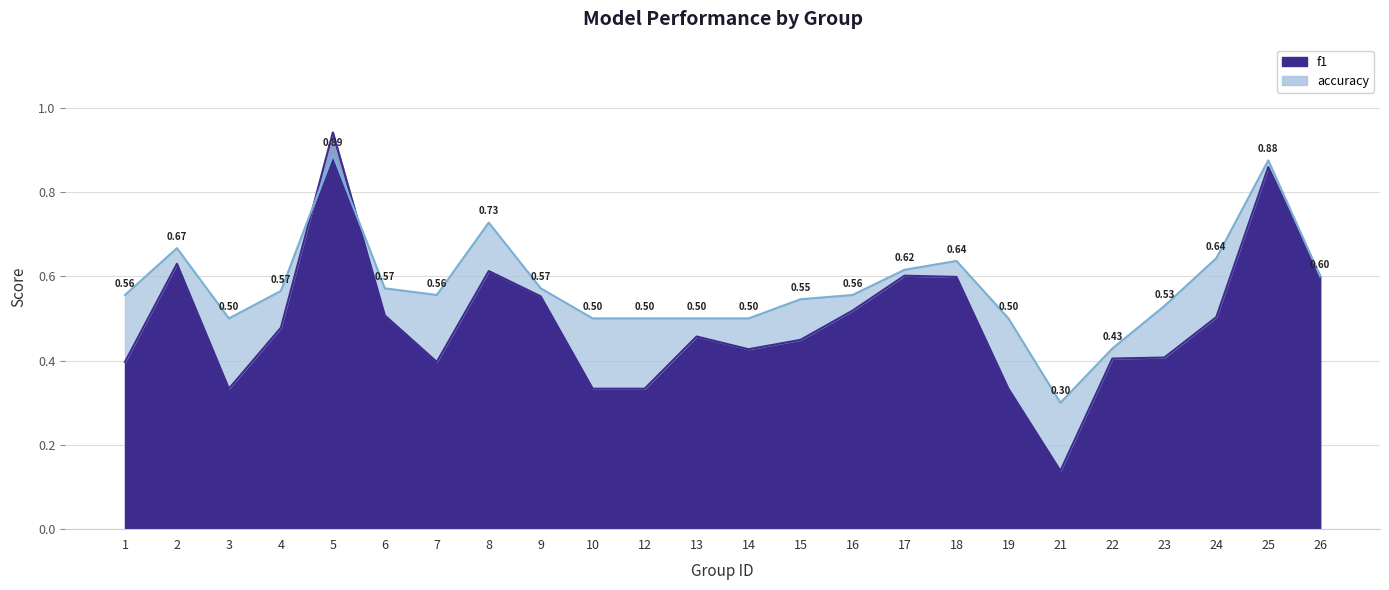

How many interior local valleys does the f1 series have?

4